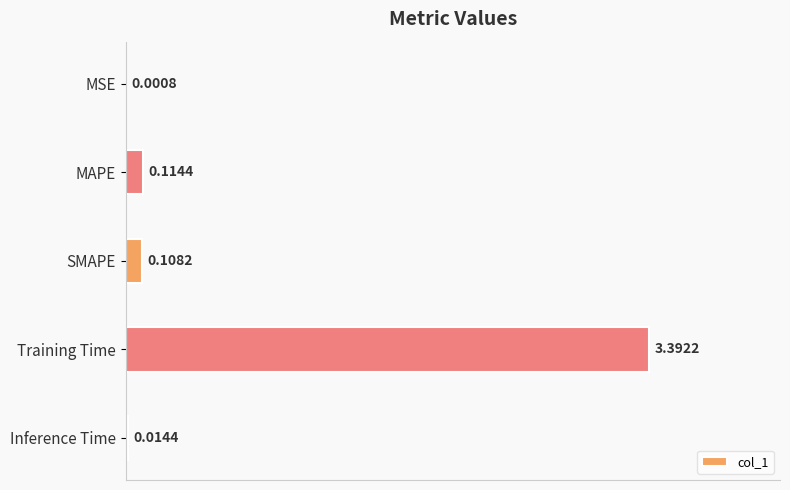

How many categories are shown in the chart?

5